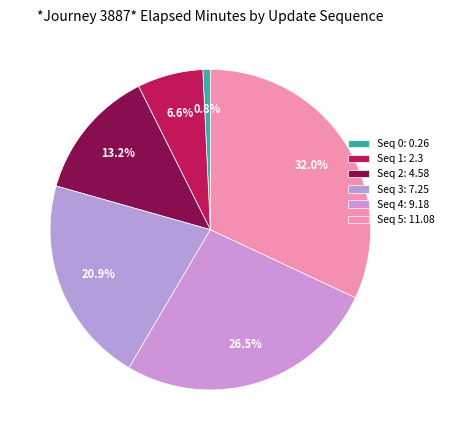

What is the largest slice in the pie chart?

5